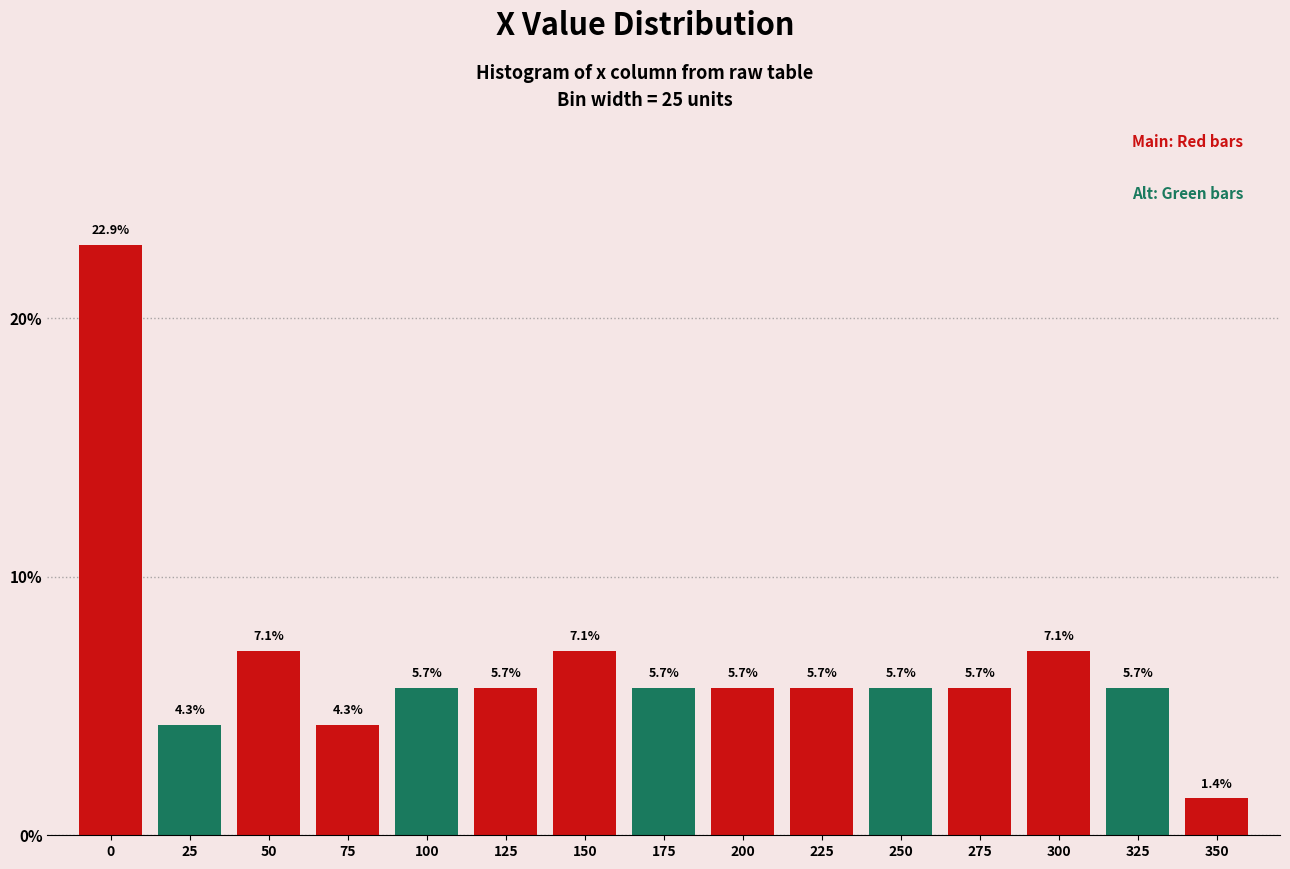

Reading right to left, list all the values displayed in this chart.

1.4	5.7	7.1	5.7	5.7	5.7	5.7	5.7	7.1	5.7	5.7	4.3	7.1	4.3	22.9